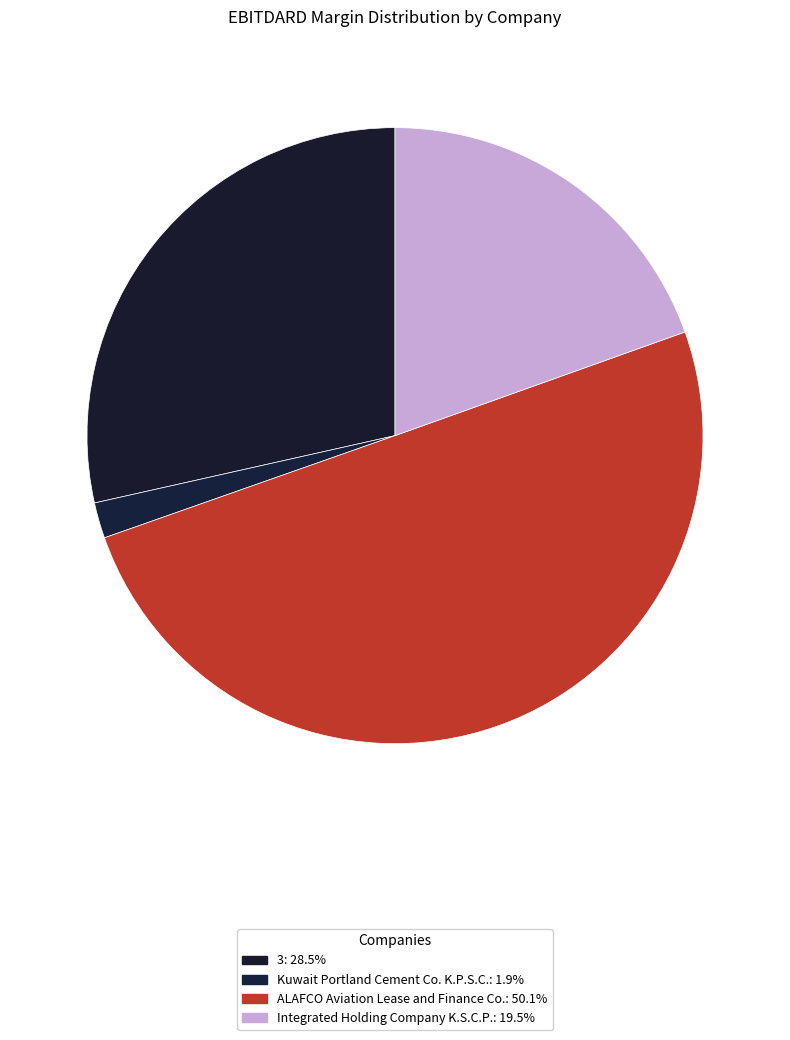

True or false: 3 accounts for 29% of the total.

True